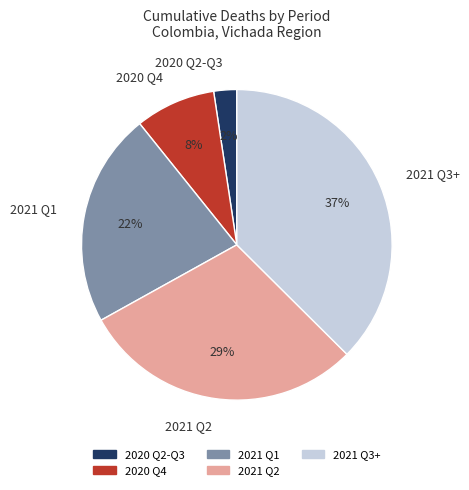

Rank the categories by value from lowest to highest.

2020 Q2-Q3, 2020 Q4, 2021 Q1, 2021 Q2, 2021 Q3+